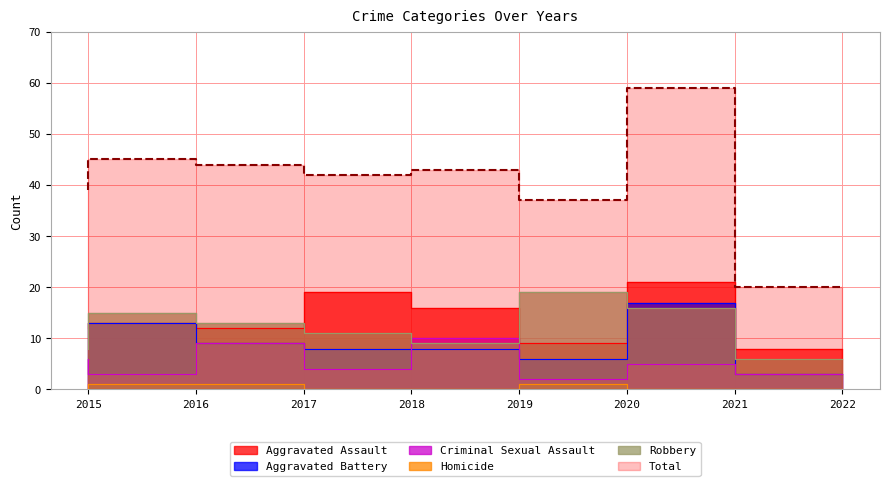

What is the sum of all Aggravated Battery values?

77